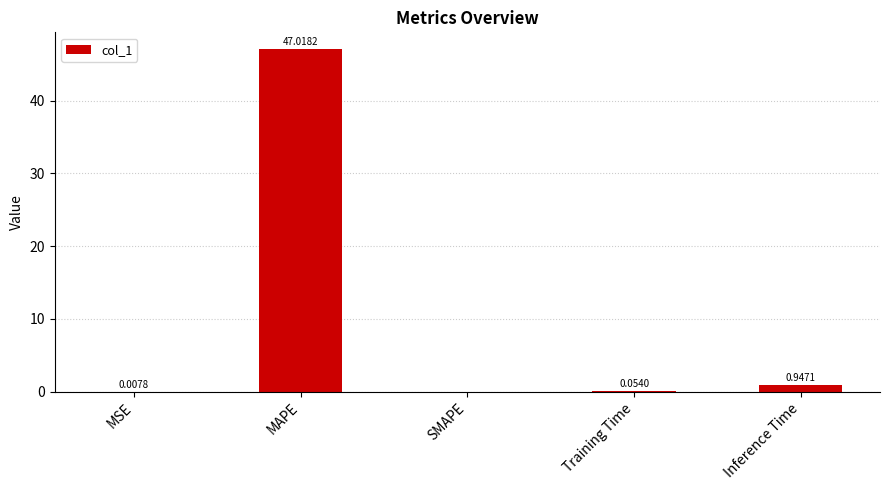

What is the change in value from MAPE to Inference Time?

-46.1